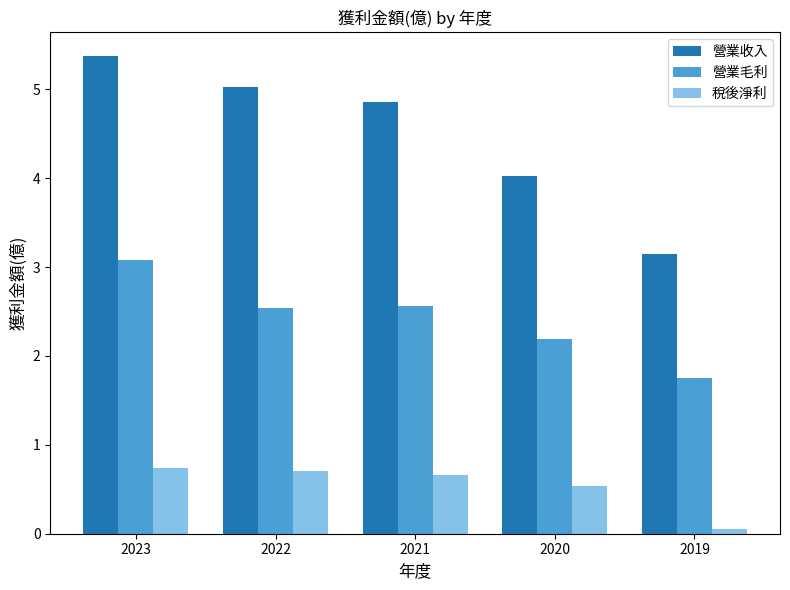

Rank the series at 2021 from highest to lowest value.

營業收入, 營業毛利, 稅後淨利